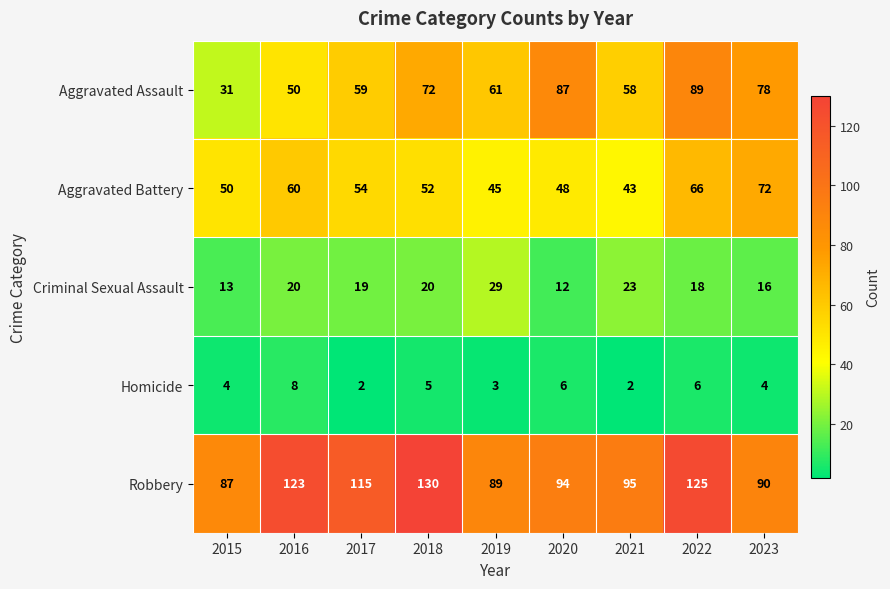

The value of Criminal Sexual Assault at 2016 is 36. True or false?

False